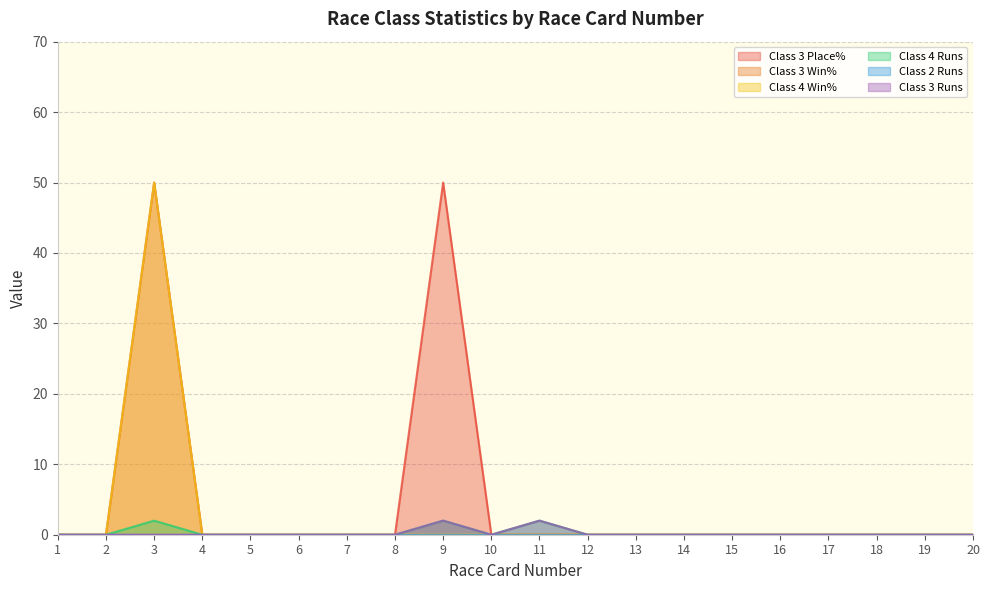

Which category has the lowest value in the Class 3 Runs series?

1